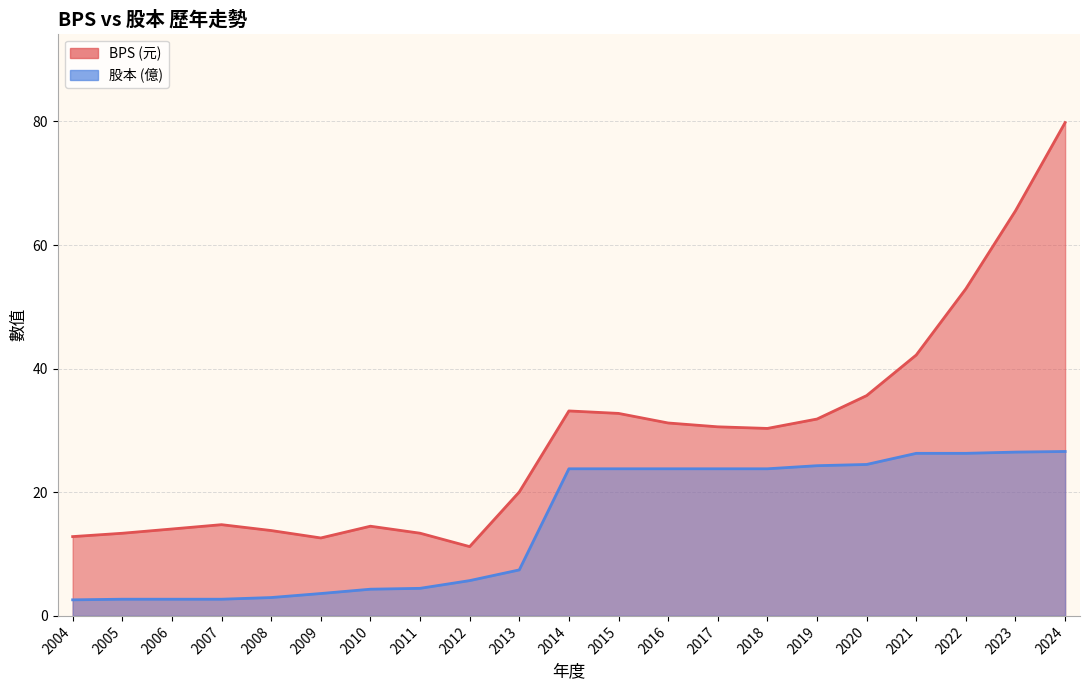

True or false: 股本 has a value of 4.1 at 2005.

False